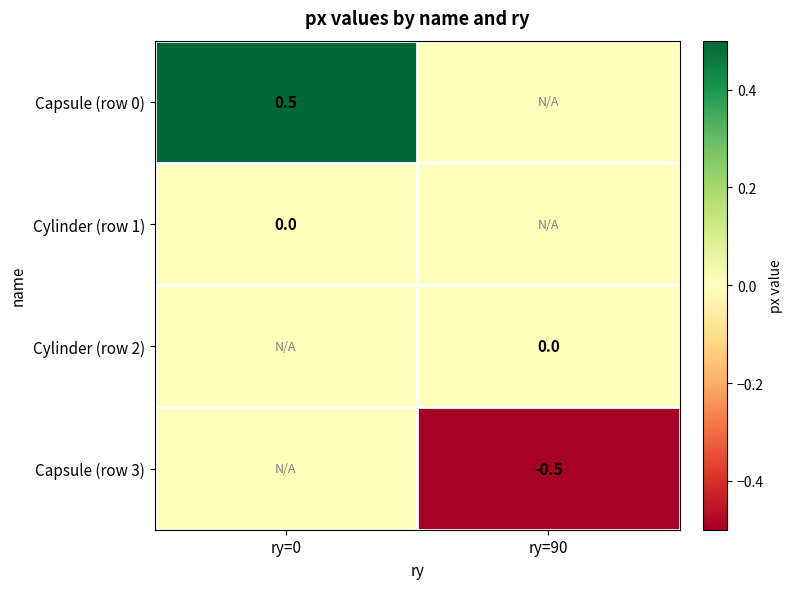

The value of Capsule (row 3) at ry=90 is -0.7. True or false?

False